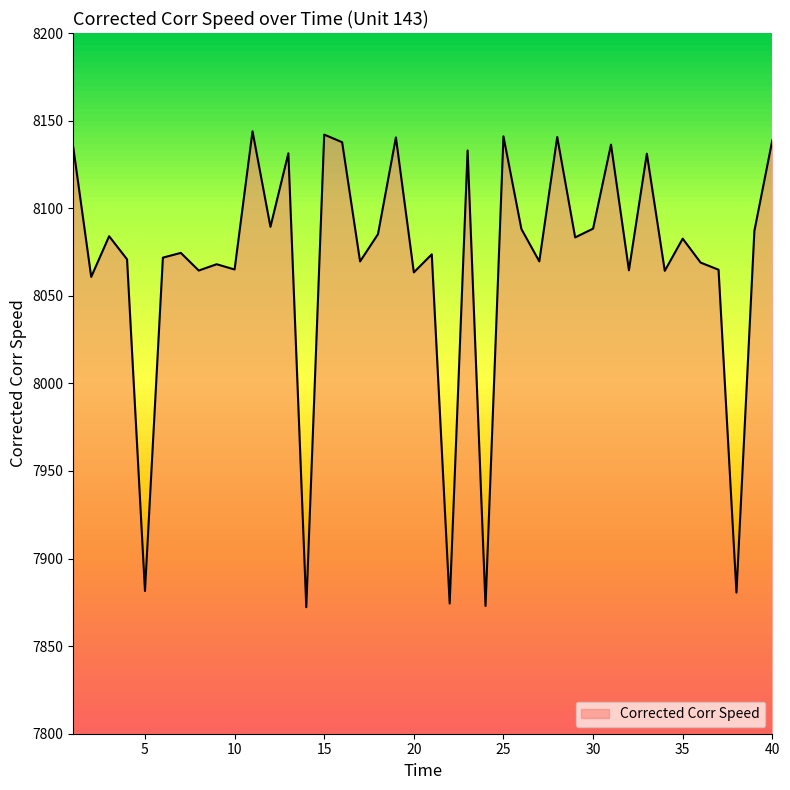

How many points are higher than both their immediate neighbors (excluding endpoints)?

14